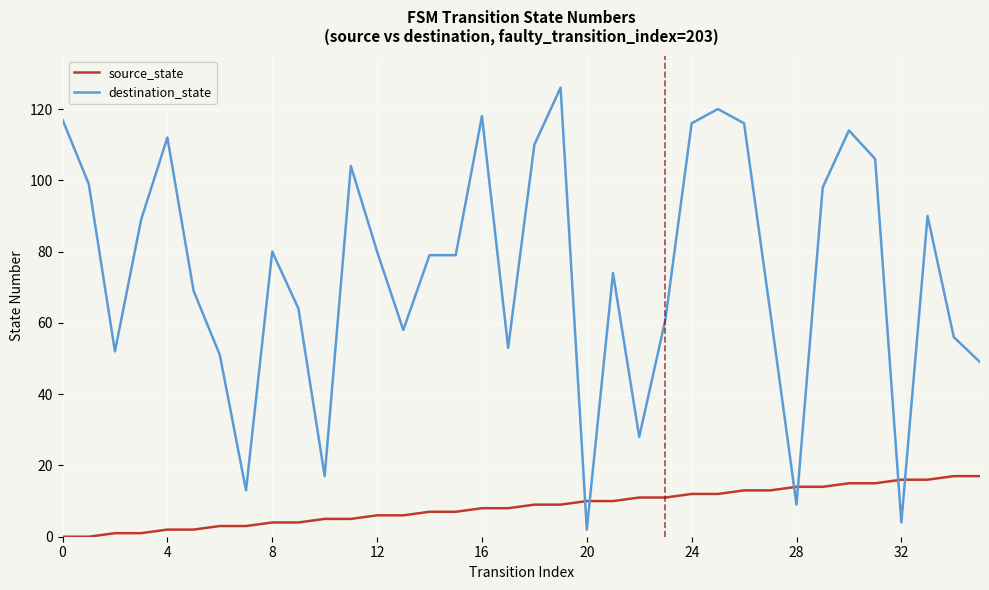

What is the difference between the maximum and minimum values in the destination_state series?

124